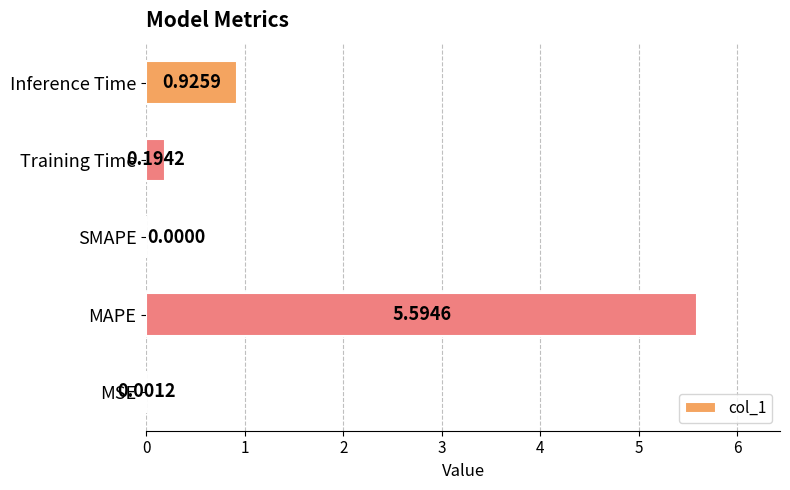

At which label is the value closest to 2?

Inference Time